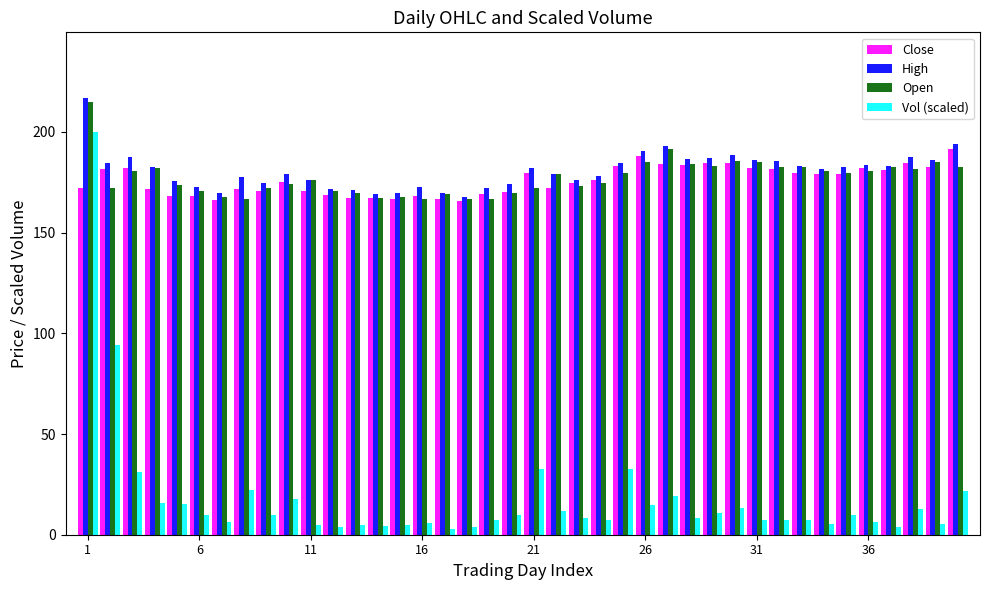

Which series has the largest range (max minus min)?

Vol (scaled)